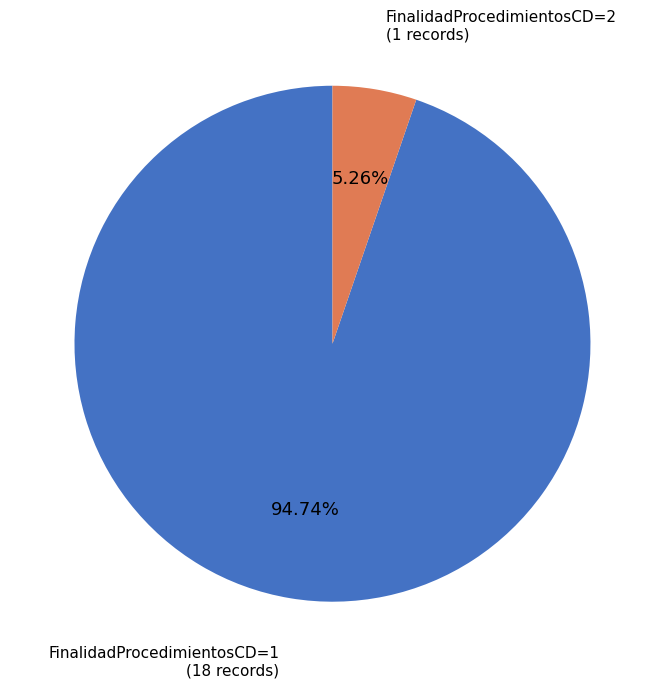

Is there any slice that represents more than half of the pie?

Yes